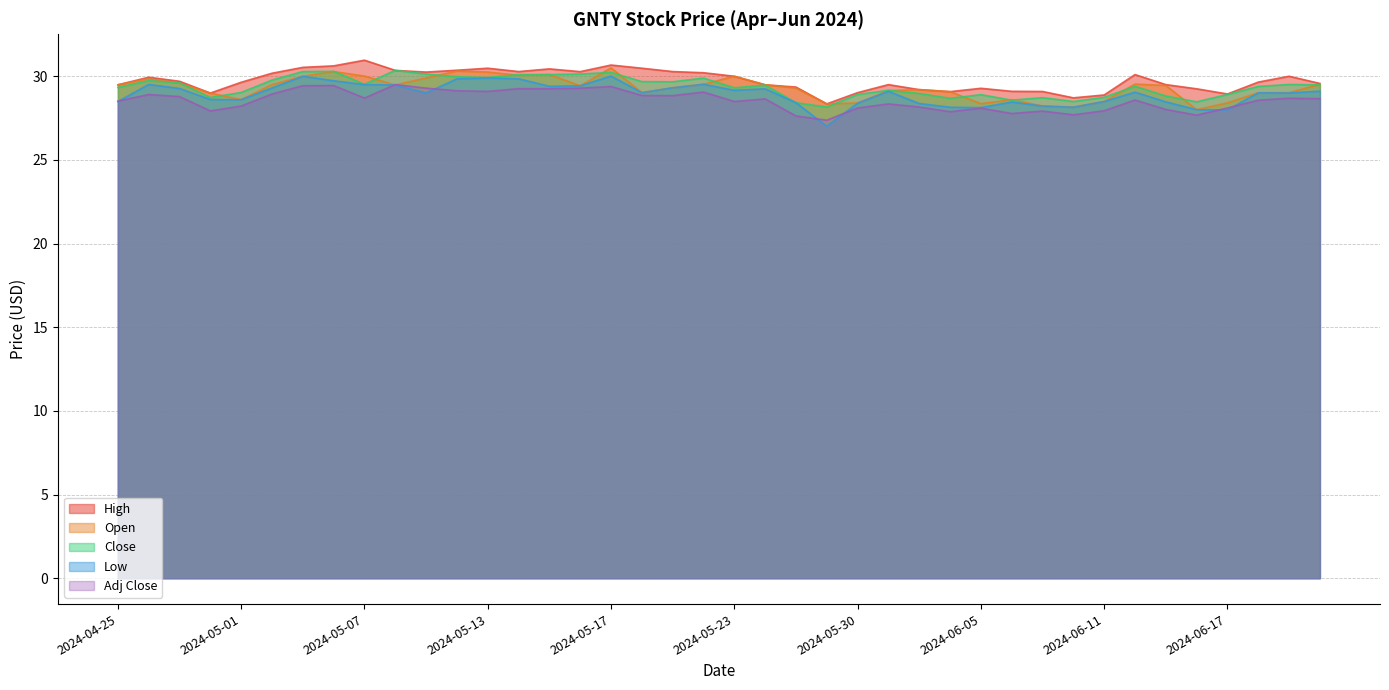

At which category is the sum across all series the highest?

2024-05-17